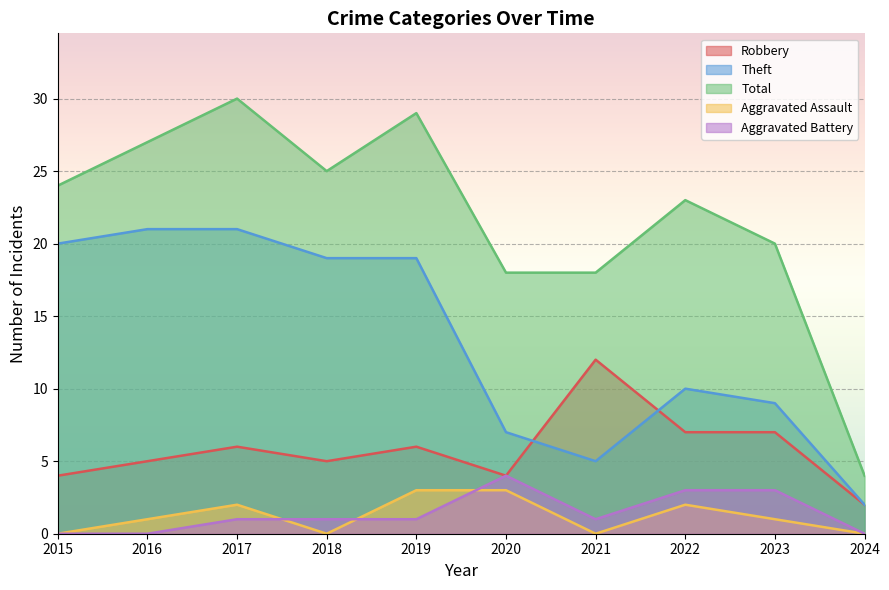

Which has a higher value, 2017 or 2022?

2022